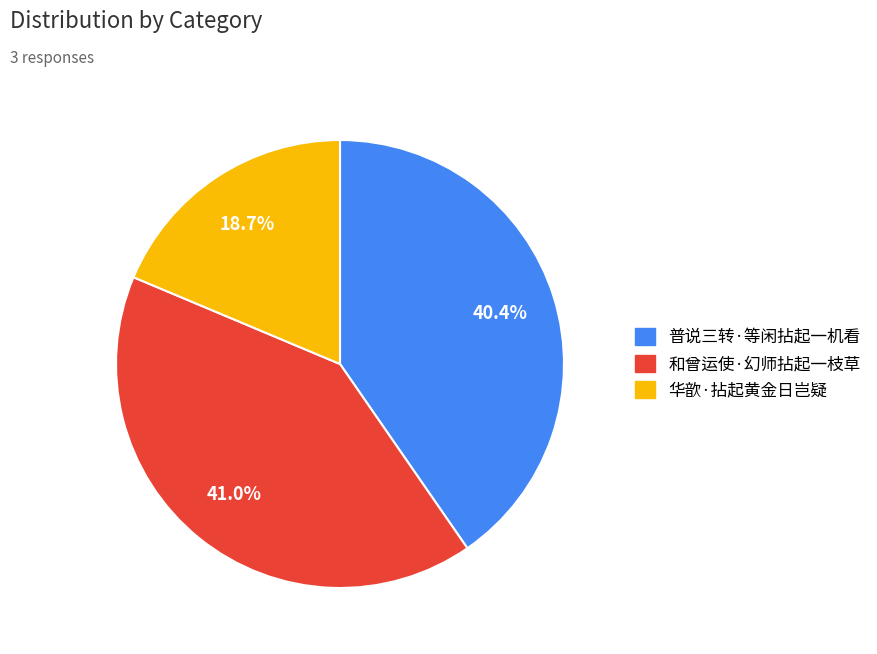

Which category has the biggest portion of the pie?

和曾运使·幻师拈起一枝草